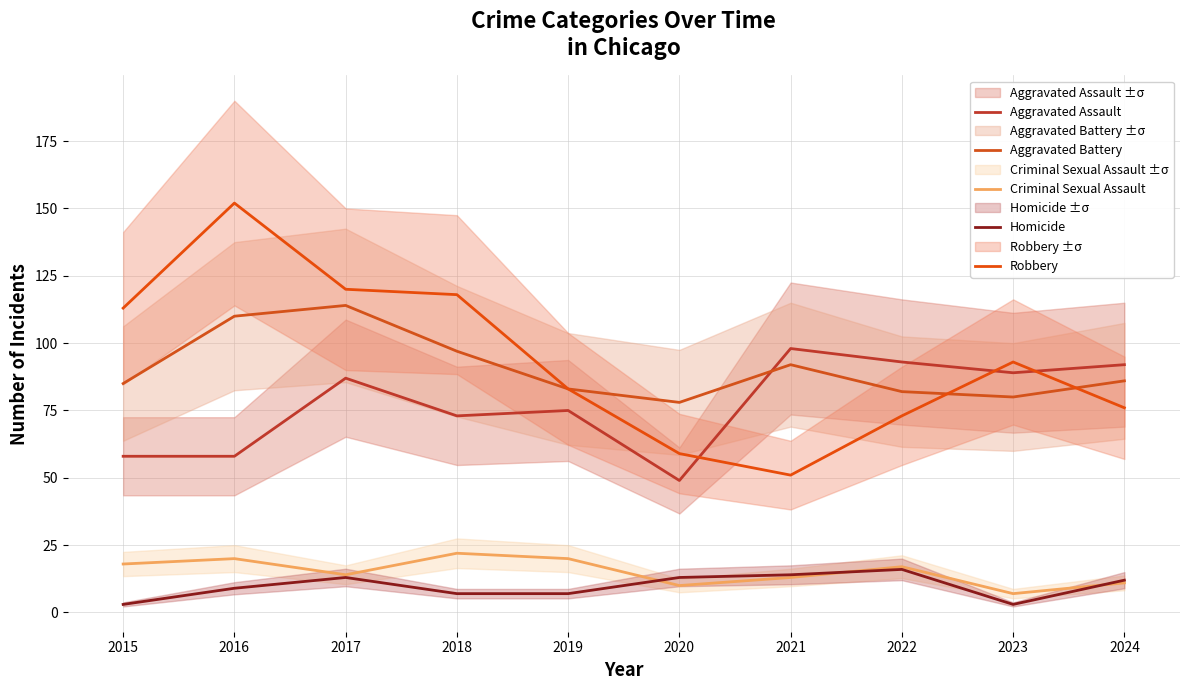

Which category has the highest value in the Aggravated Battery series?

2017